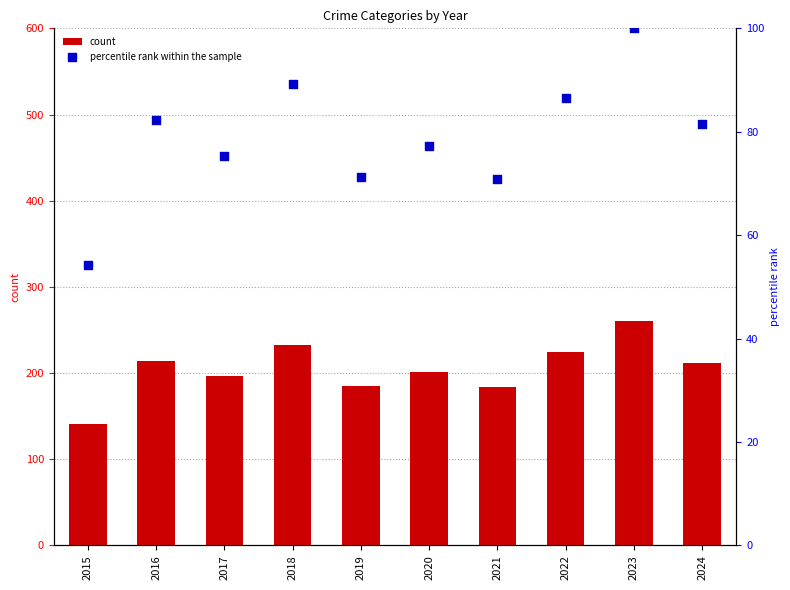

Which series reaches the maximum Y coordinate?

count